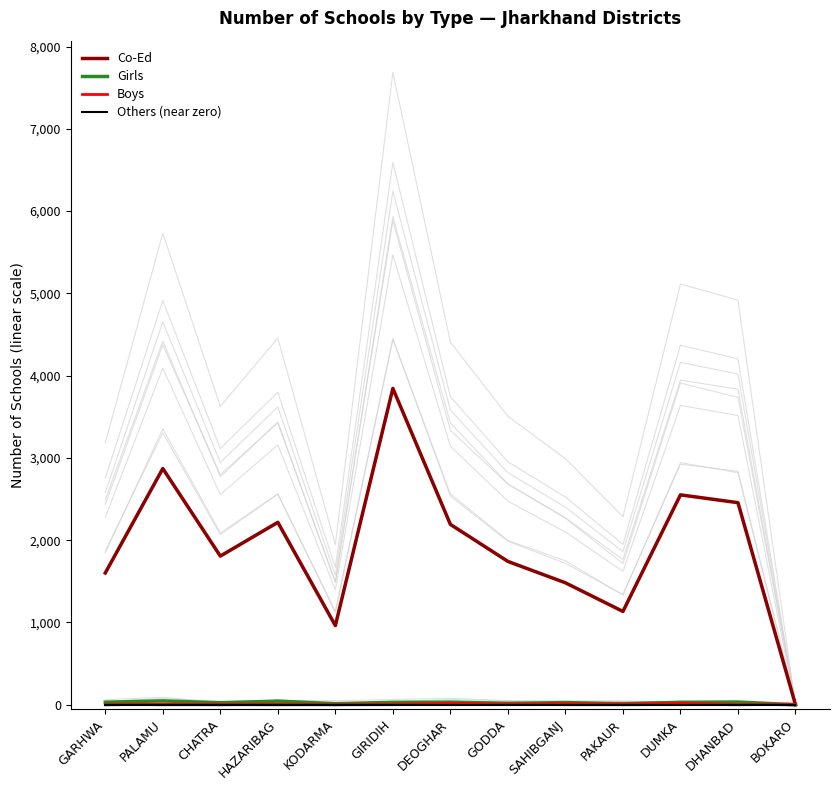

What is the difference between the maximum and minimum values in the Co-Ed series?

3845